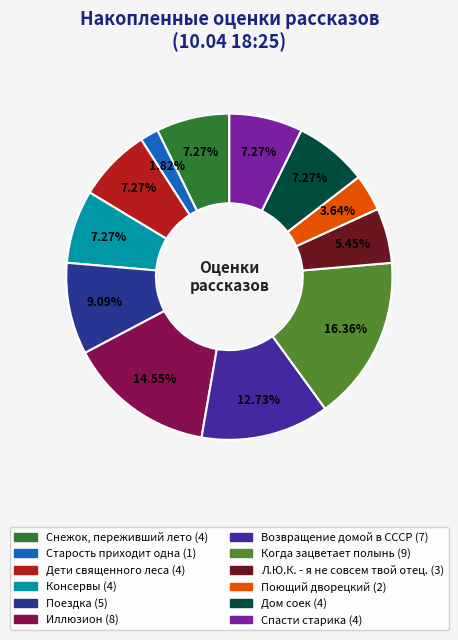

What is the largest slice in the pie chart?

Когда зацветает полынь